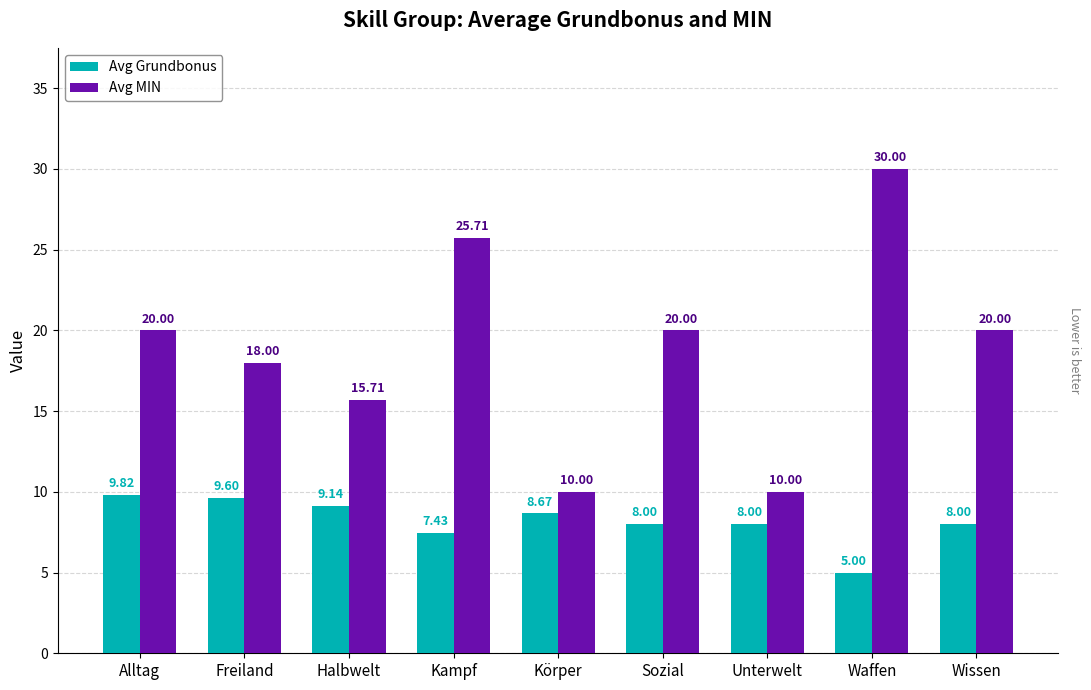

What is the total value across all series at Körper?

18.7